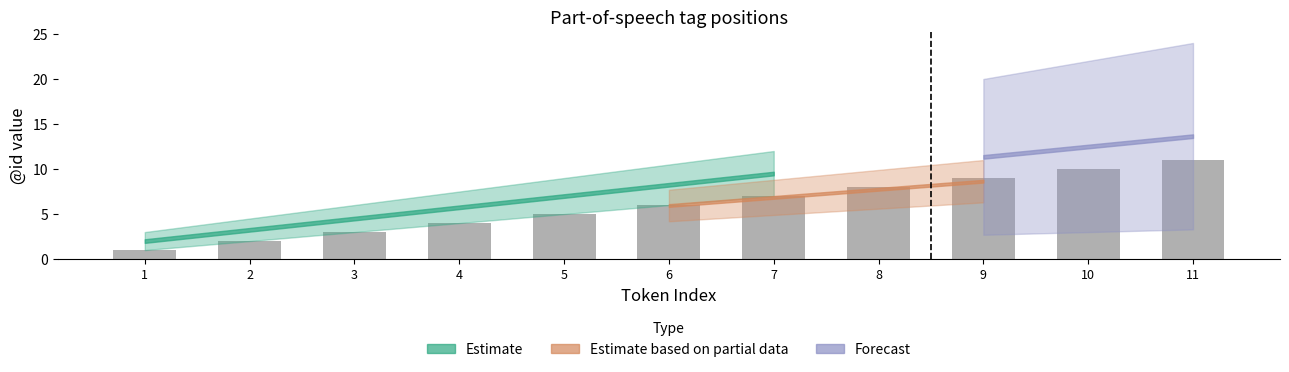

Which category has the highest value across all series?

11